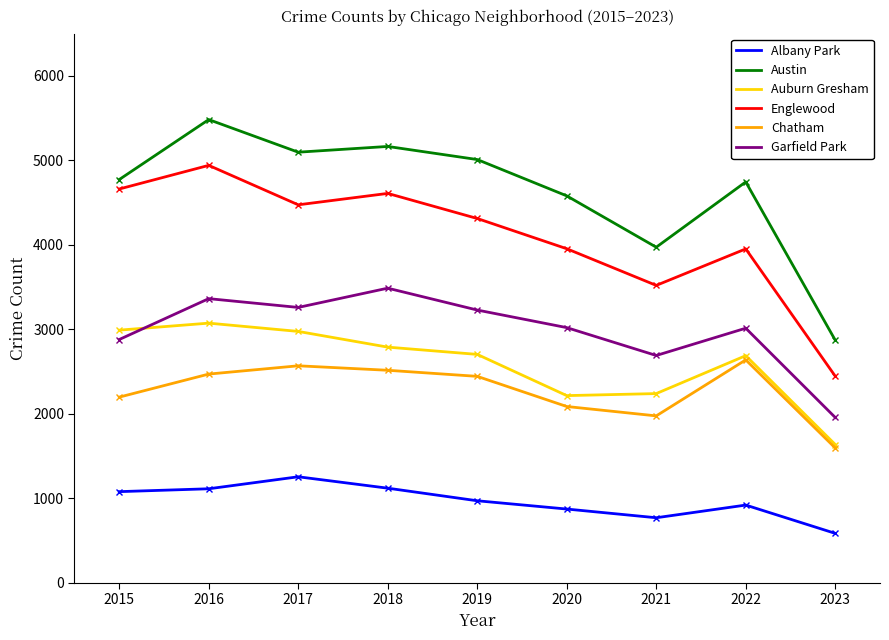

Which series changed the most between 2015 and 2017?

Garfield Park